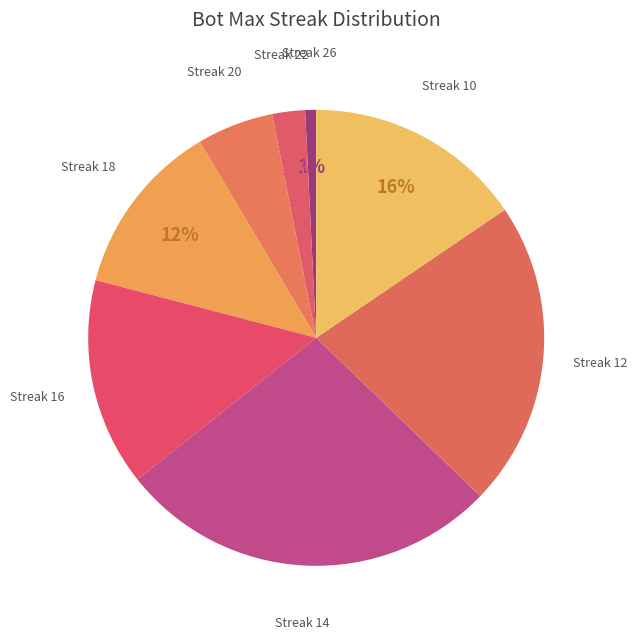

To the nearest percent, what is the average slice percentage?

12%